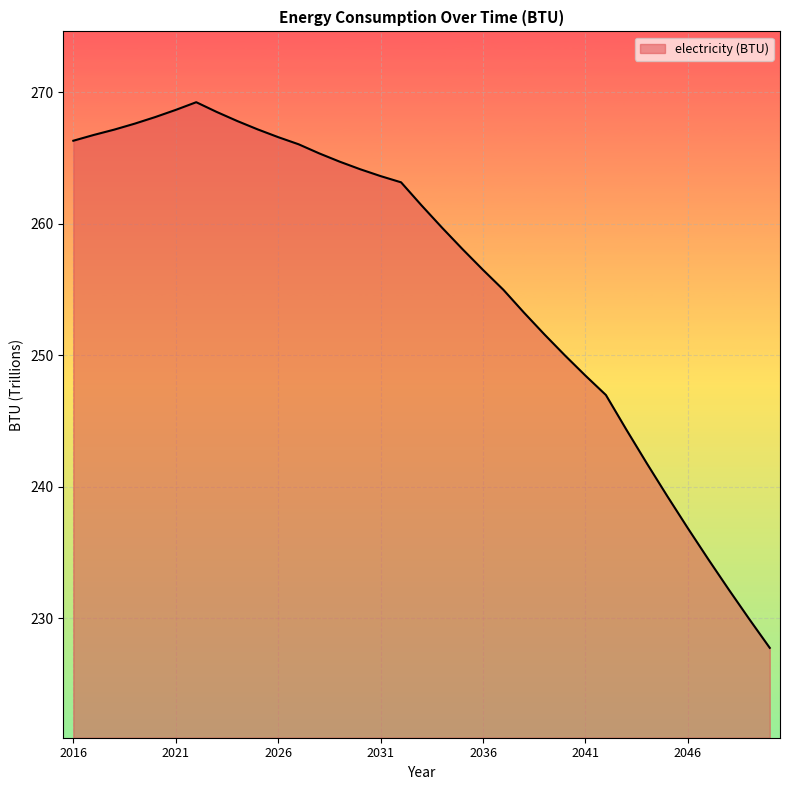

What is the smallest value displayed?

227.8